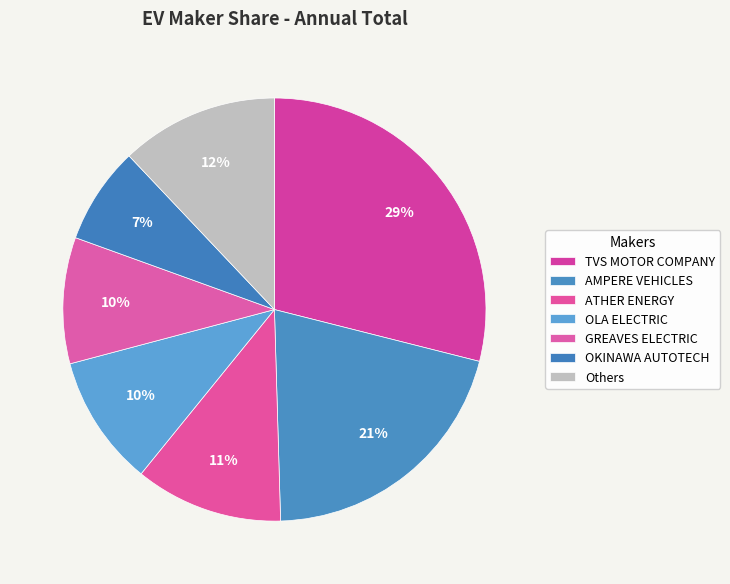

Which slice is the largest?

TVS MOTOR COMPANY